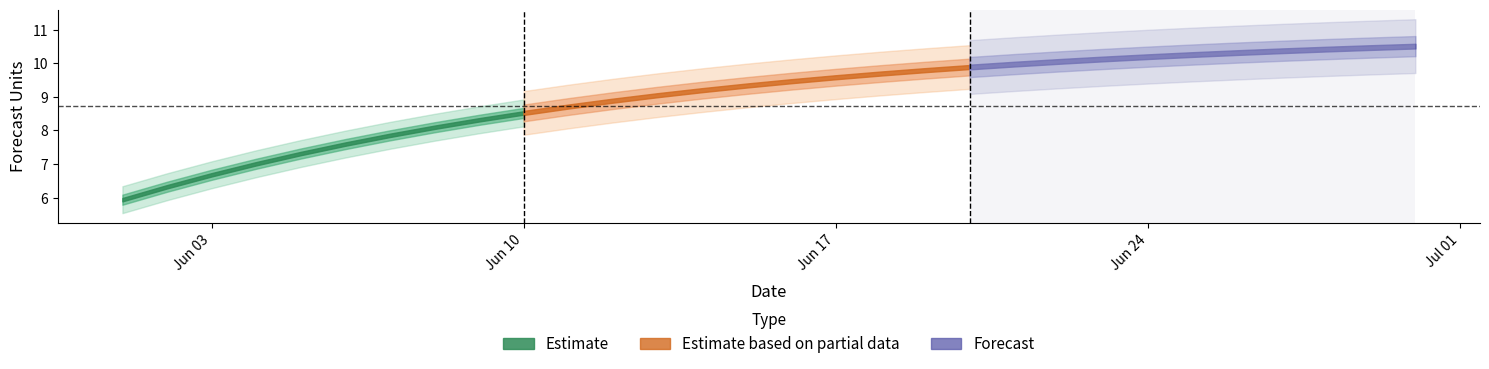

Does the chart have visible grid lines?

No